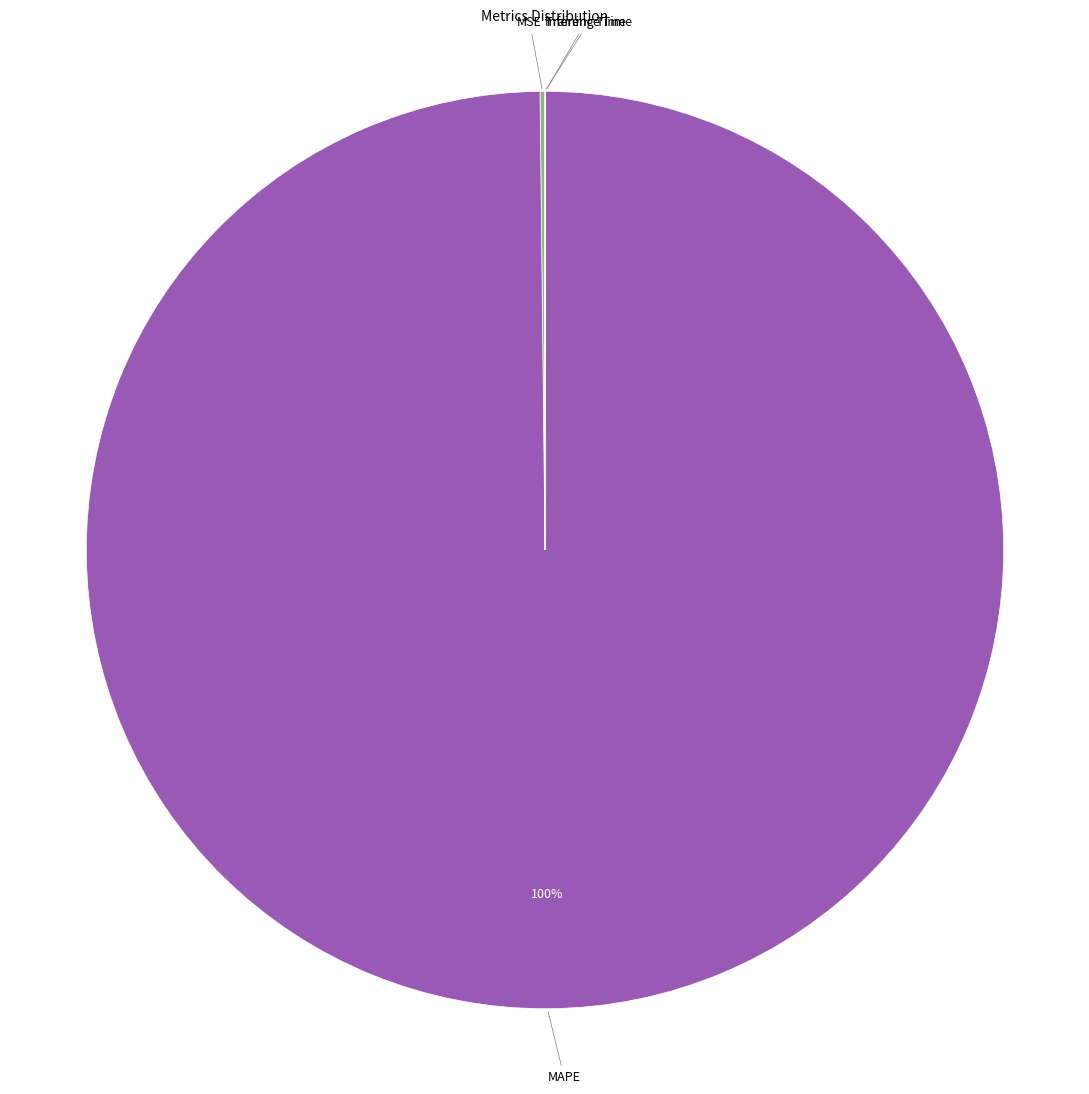

Does any single category account for the majority?

Yes